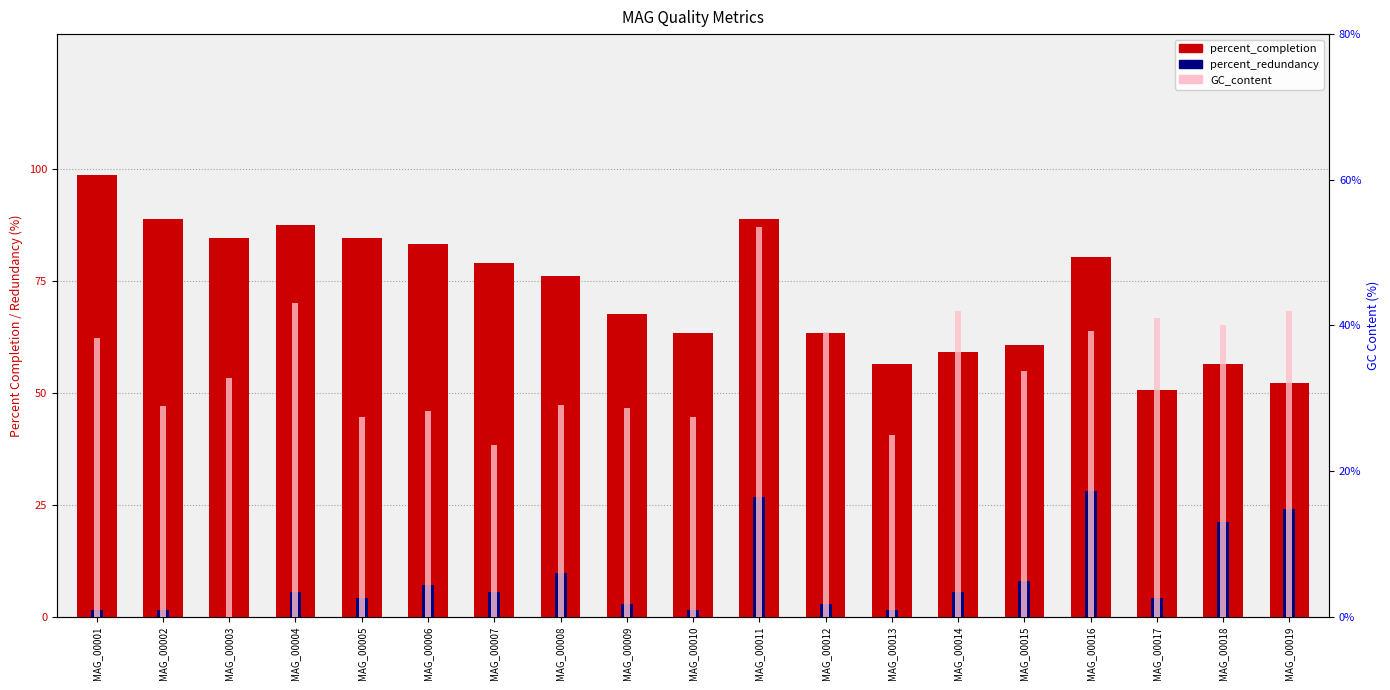

How many bars are there in total?

57